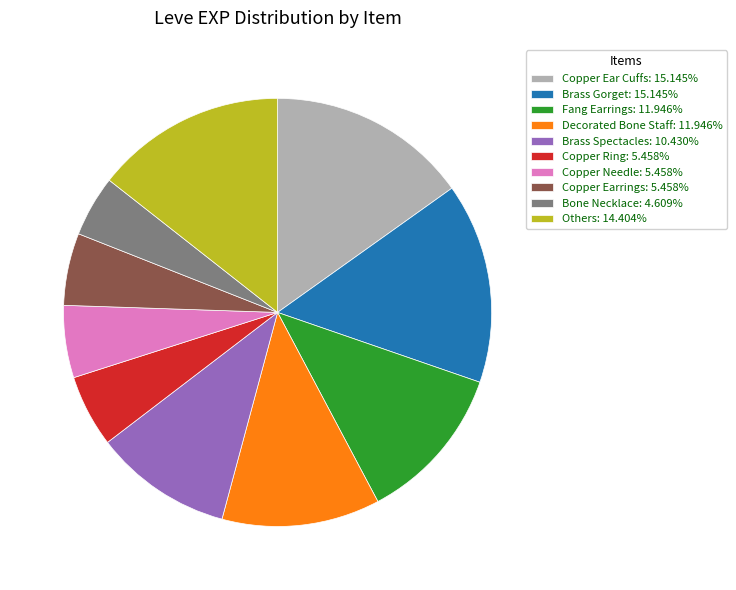

Is the sum of Brass Gorget: 15.145% and Copper Ear Cuffs: 15.145% greater than half?

No